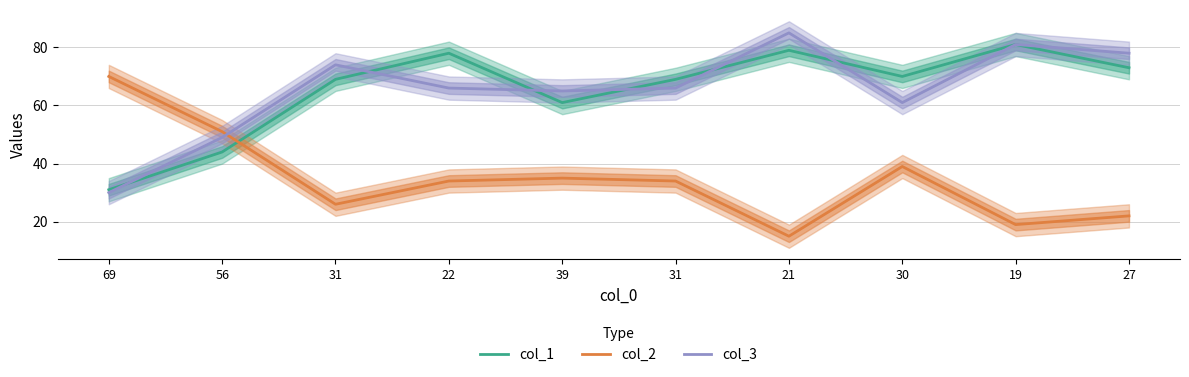

What is the minimum value for col_1?

31